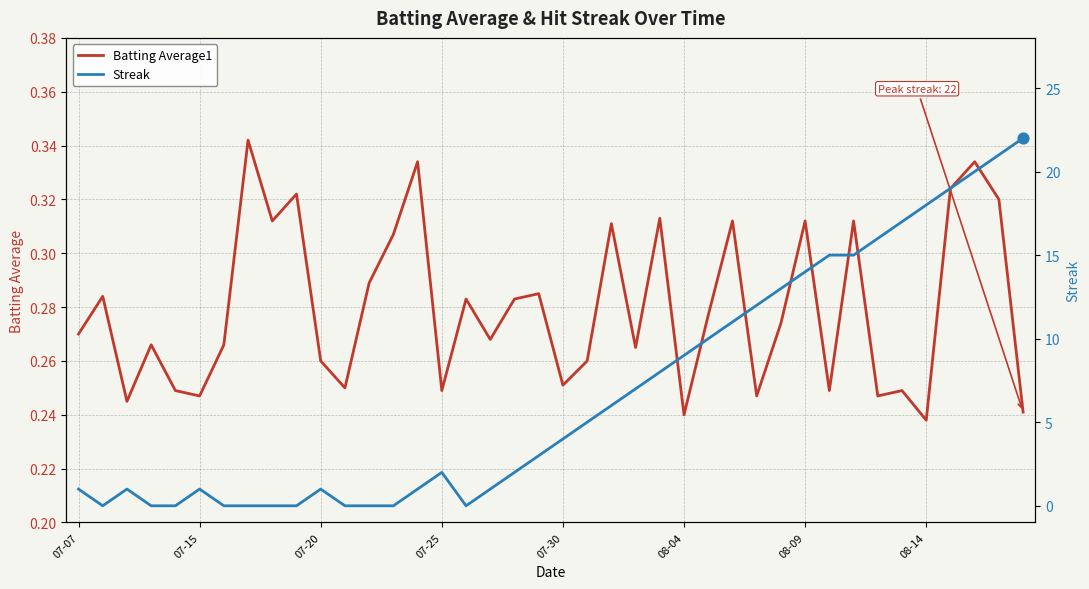

Which series has the largest total across all categories?

Streak